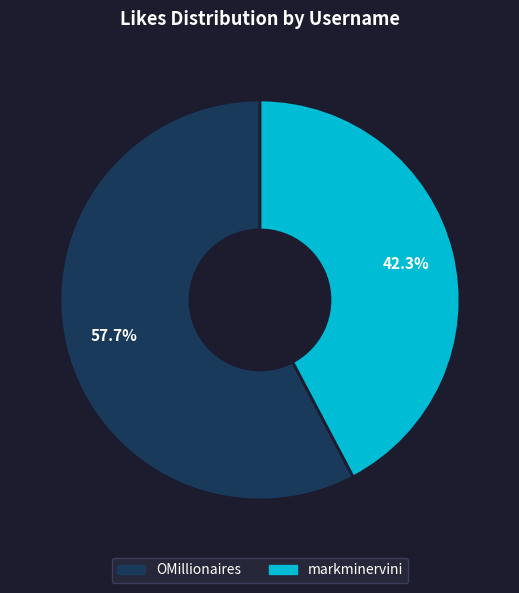

What is the smallest slice in the pie chart?

markminervini